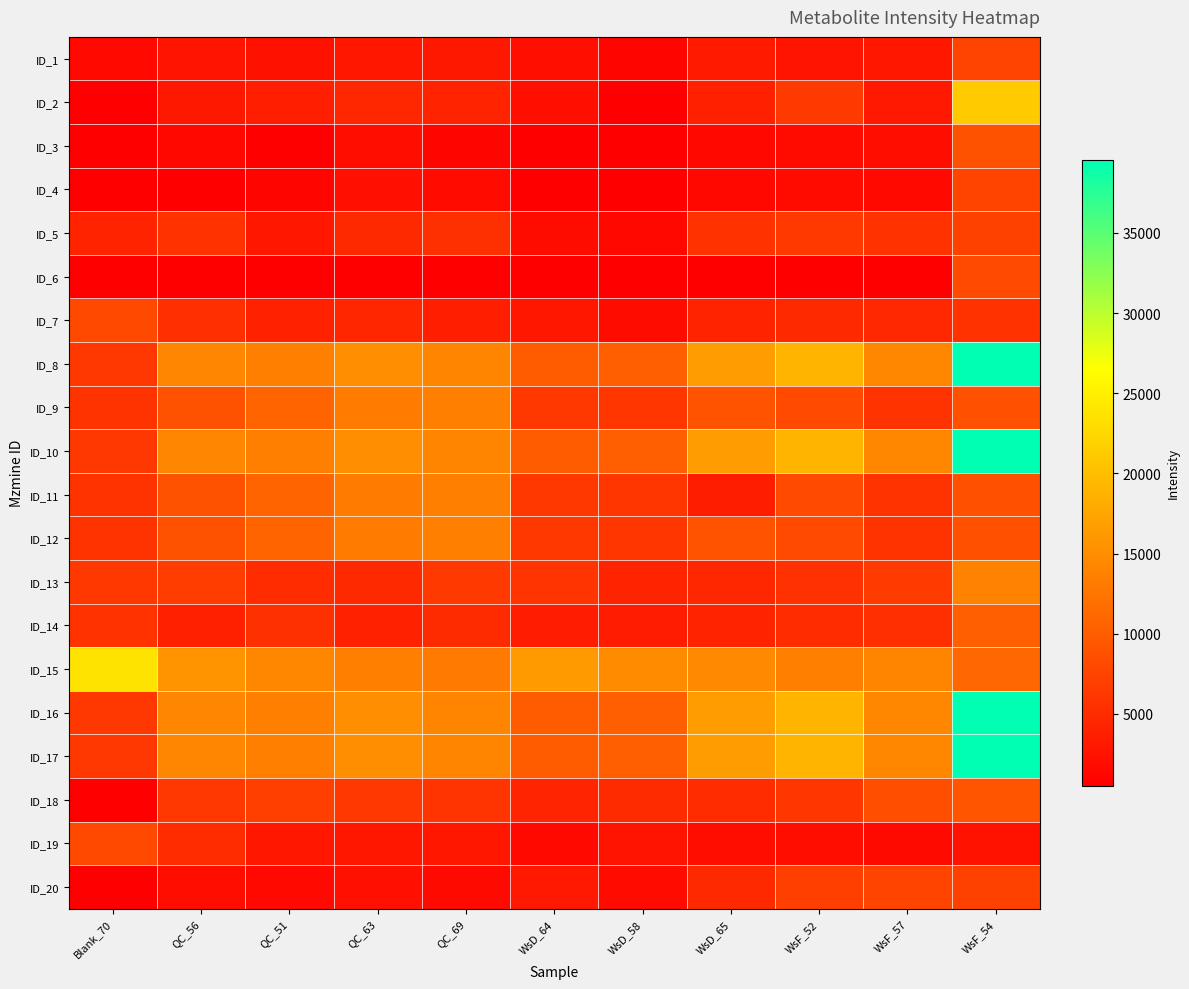

Which has a higher value, QC_51 or Blank_70?

QC_51